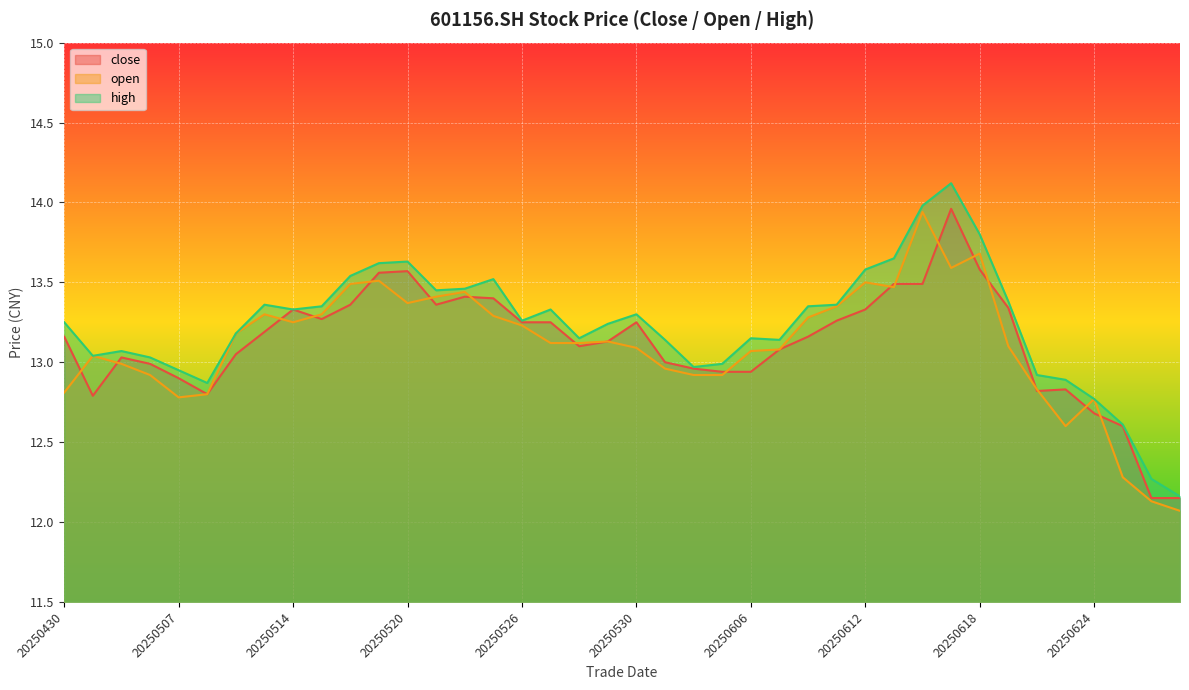

The close series shows 4.5 at 20250617. True or false?

False